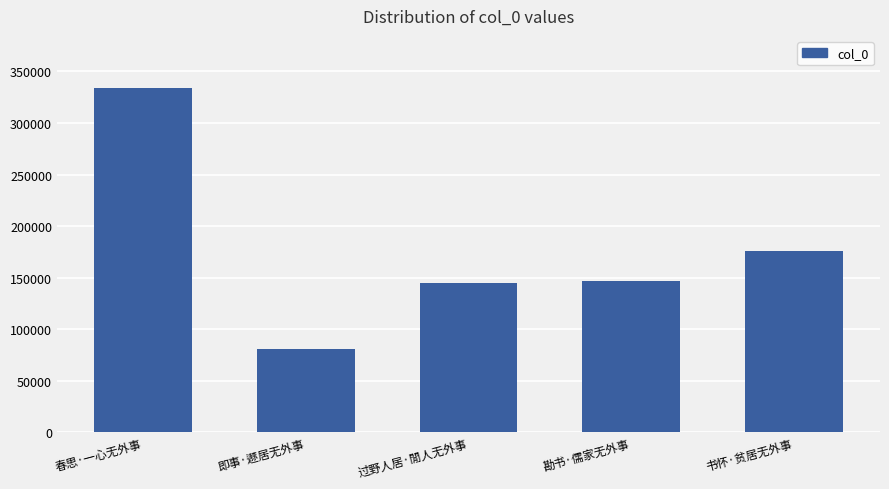

What is the greatest value displayed?

334324